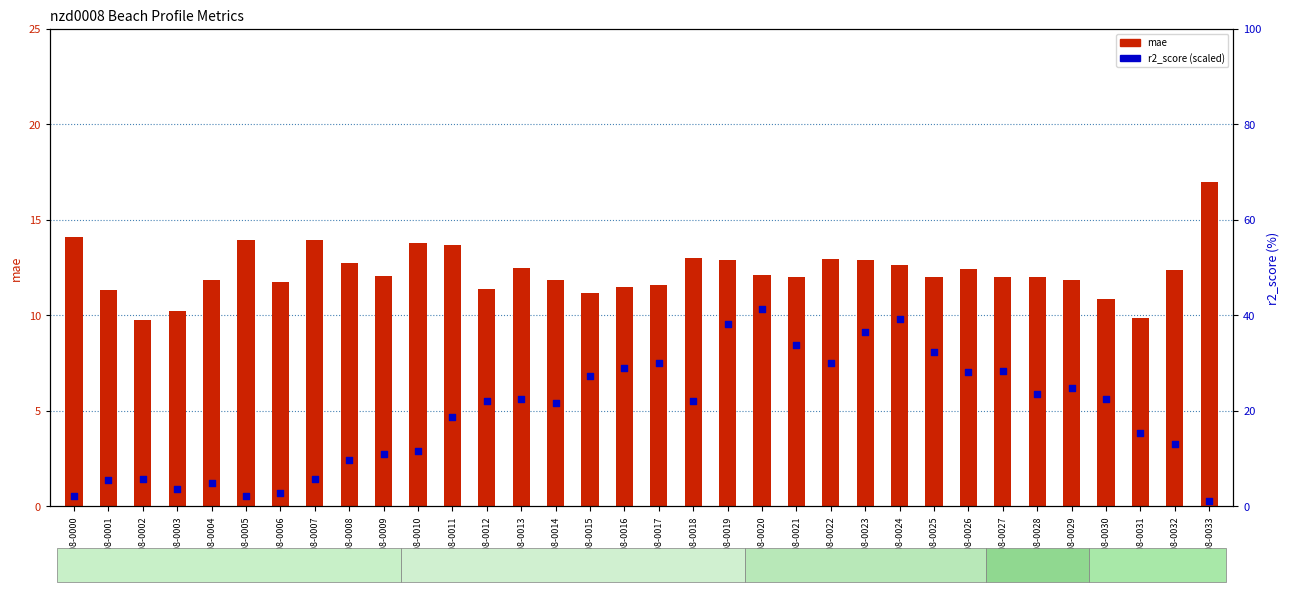

Which series has the widest spread of Y values?

r2_score (% x100)